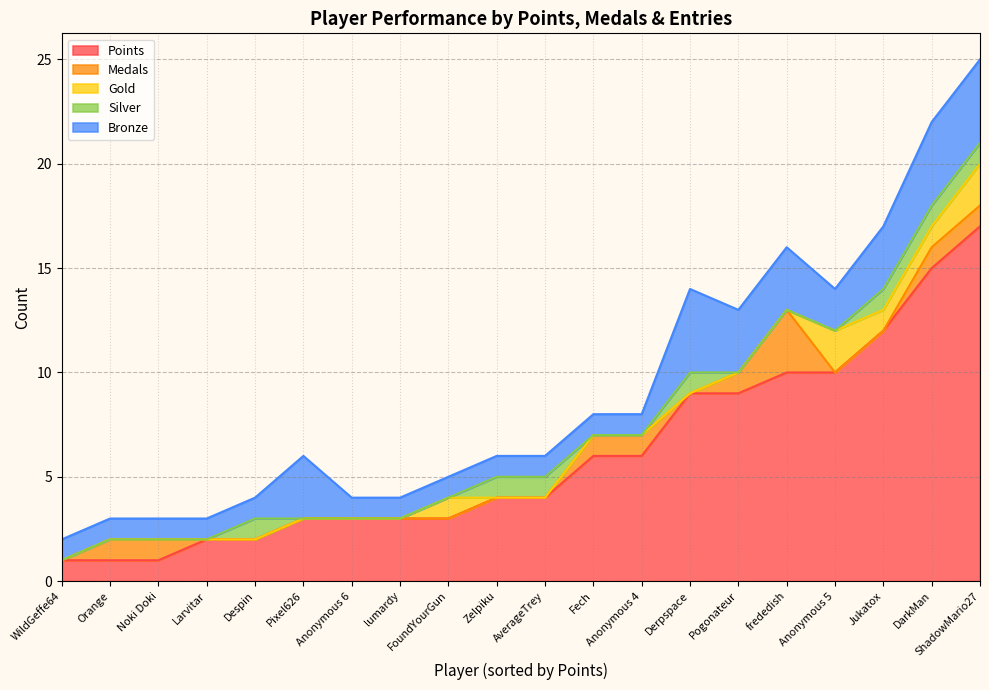

Is the value of Medals at Larvitar greater than the value of Gold at ShadowMario27?

No